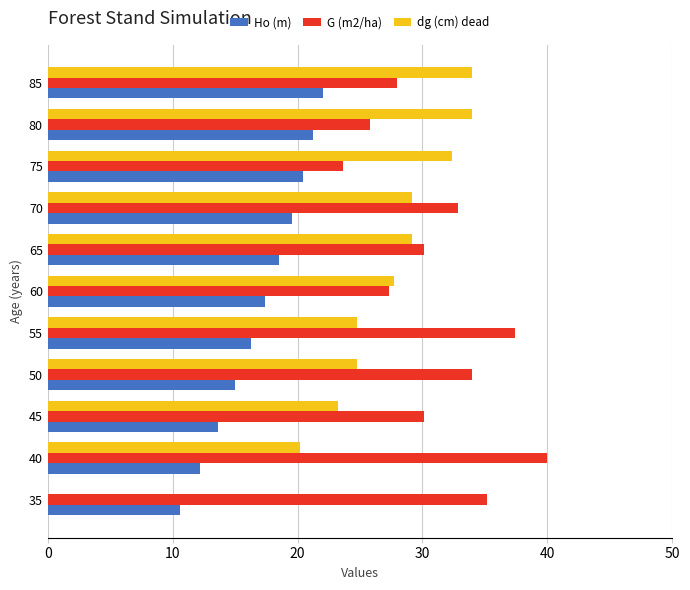

What is the total value across all series at 45?

67.0